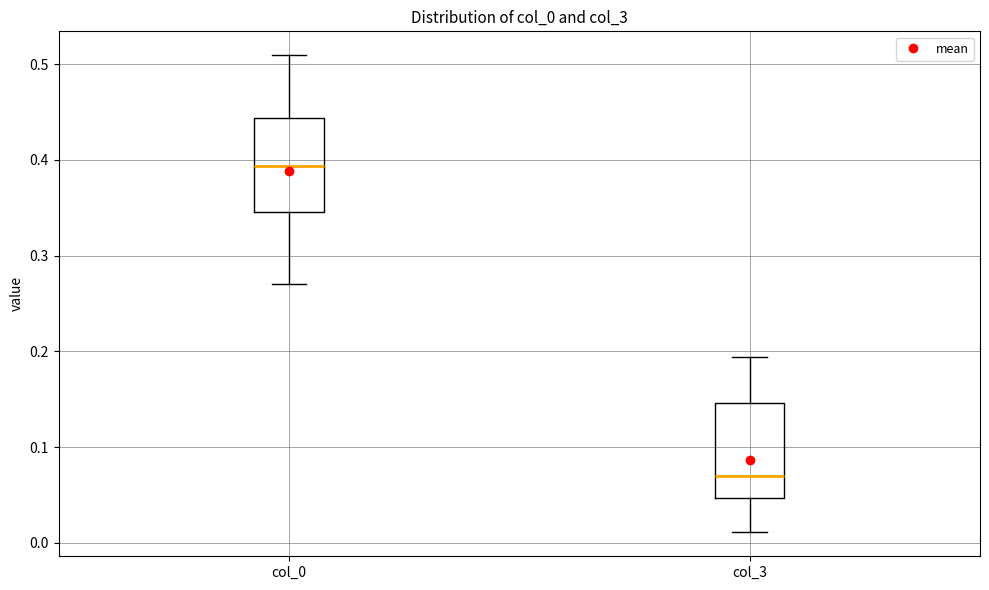

Reading left to right, transcribe this box plot: for each box, give where its median line is, the range the box spans, and where its two whiskers end, as read against the y-axis. The values are not printed on the chart, so give them approximately, as read against the axis.

col_0: median 0.39, box 0.35 to 0.44, whiskers 0.27 to 0.51
col_3: median 0.07, box 0.05 to 0.15, whiskers 0.01 to 0.19